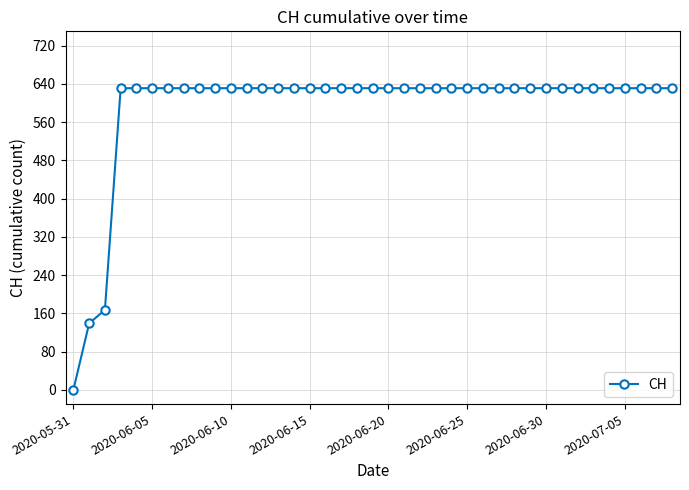

What is the value of the 34th point from the left?

631